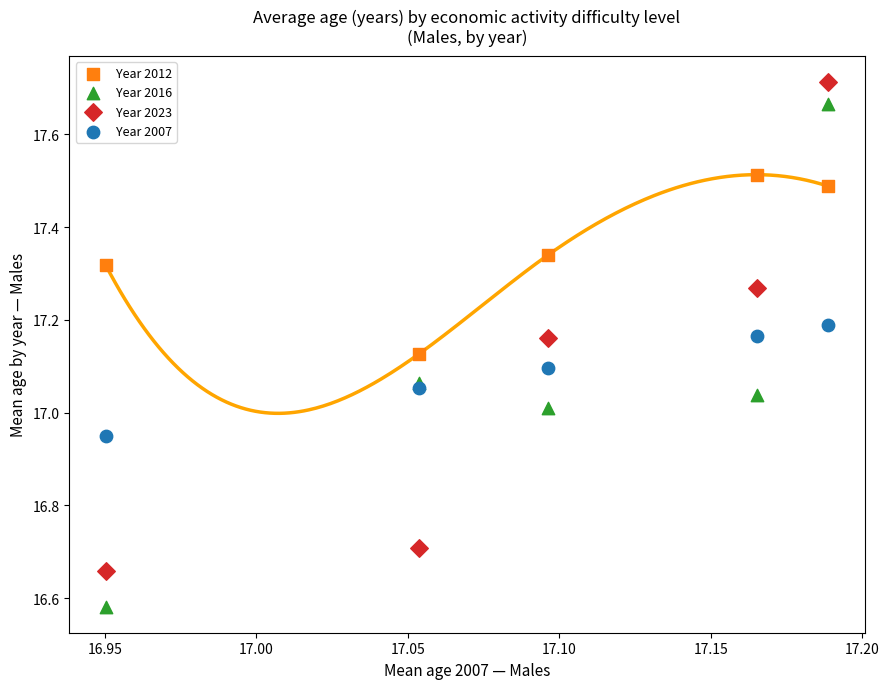

Which series has the widest spread of Y values?

Year 2016